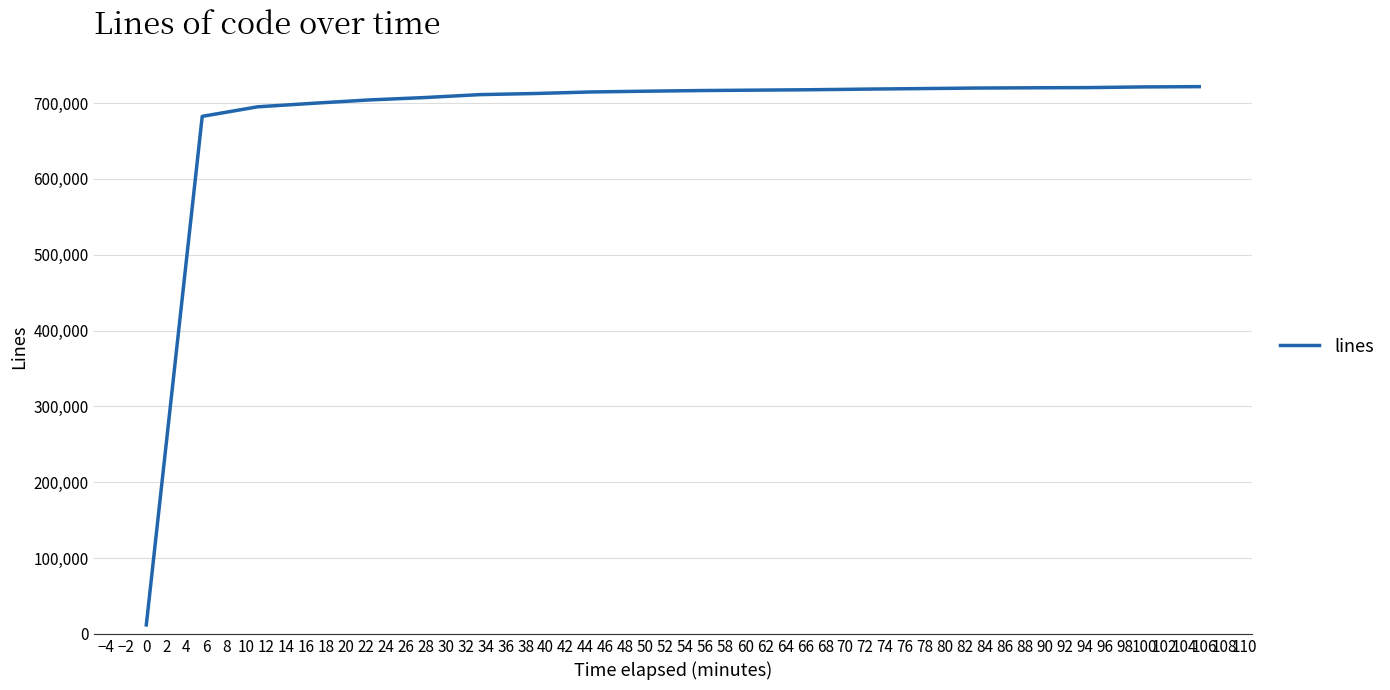

What is the difference between the maximum and minimum values?

709772